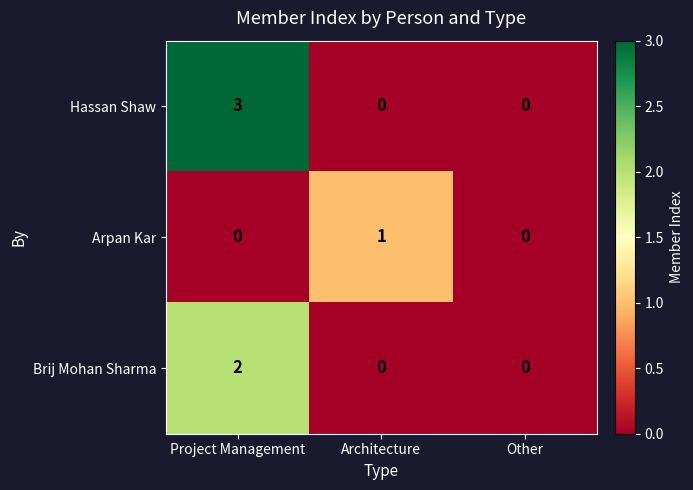

Rank the series by their average value, from highest to lowest.

Hassan Shaw, Brij Mohan Sharma, Arpan Kar